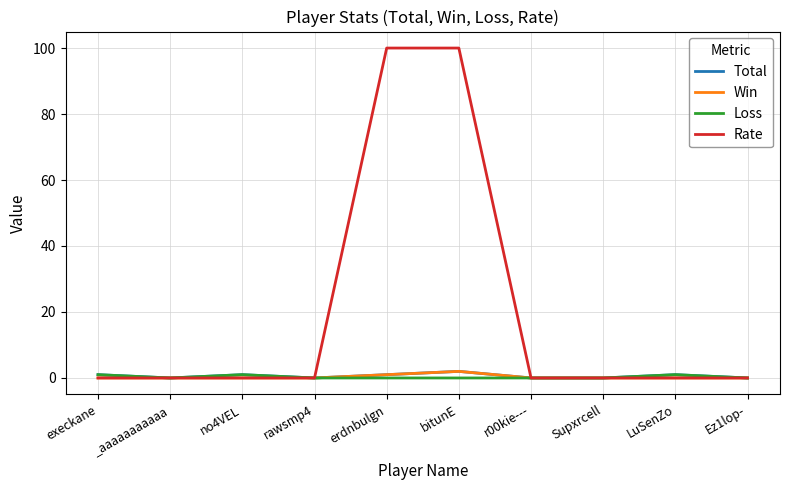

What is the greatest value displayed?

100